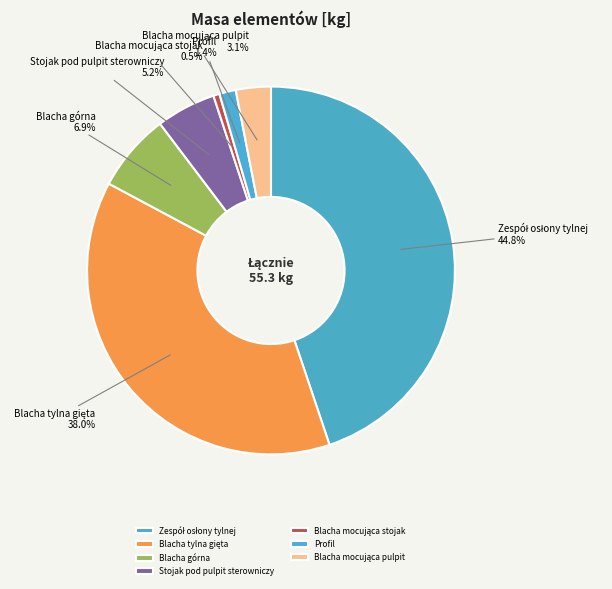

Does any single category account for the majority?

No